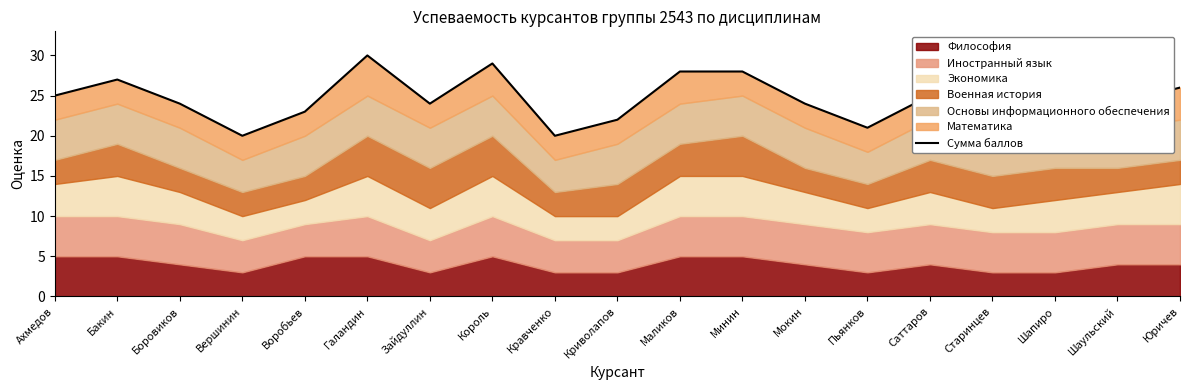

What is the difference between the values at Юричев and Король?

3